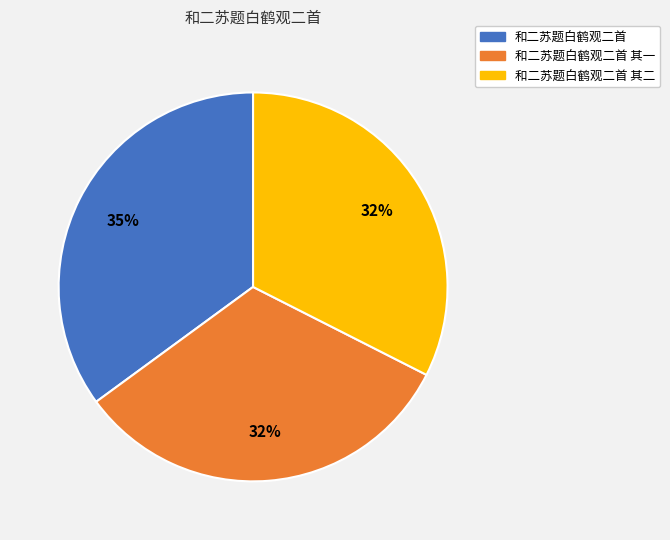

To the nearest percent, what is the difference between the largest and smallest slice percentages?

3%